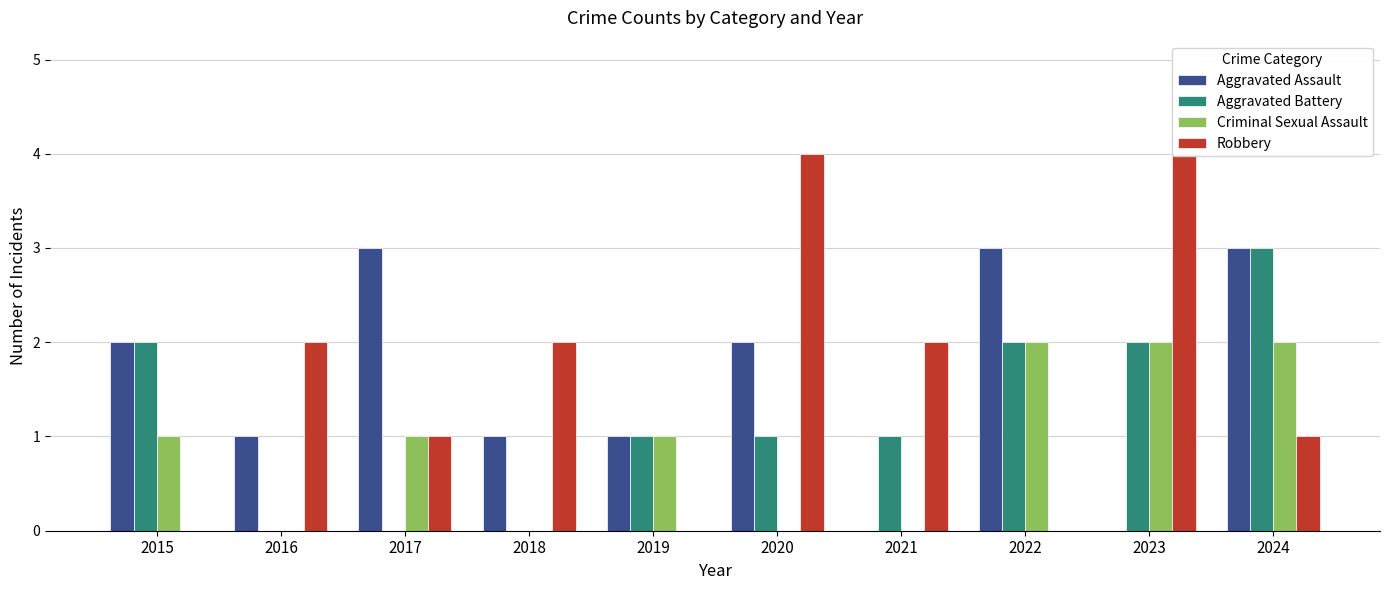

Are the bars grouped side by side (vs. stacked)?

Yes